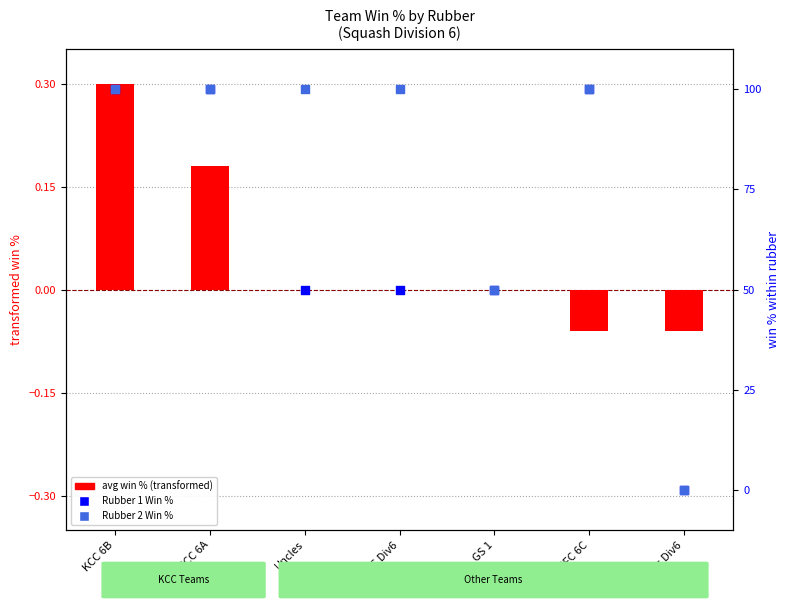

What are all the series names shown in the legend?

avg win % (transformed), Rubber 1 Win %, Rubber 2 Win %